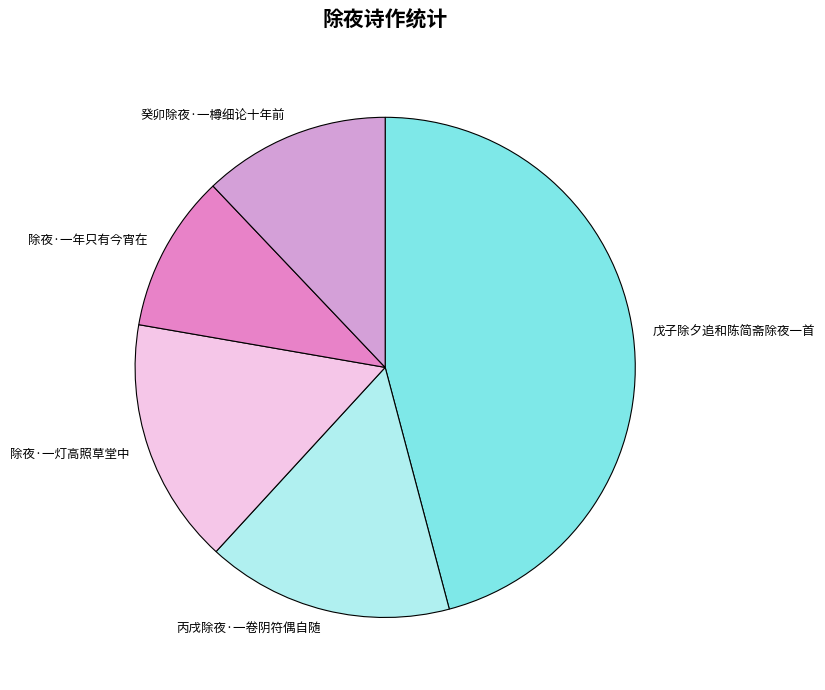

Between 丙戌除夜·一卷阴符偶自随 and 戊子除夕追和陈简斋除夜一首, which is larger?

戊子除夕追和陈简斋除夜一首